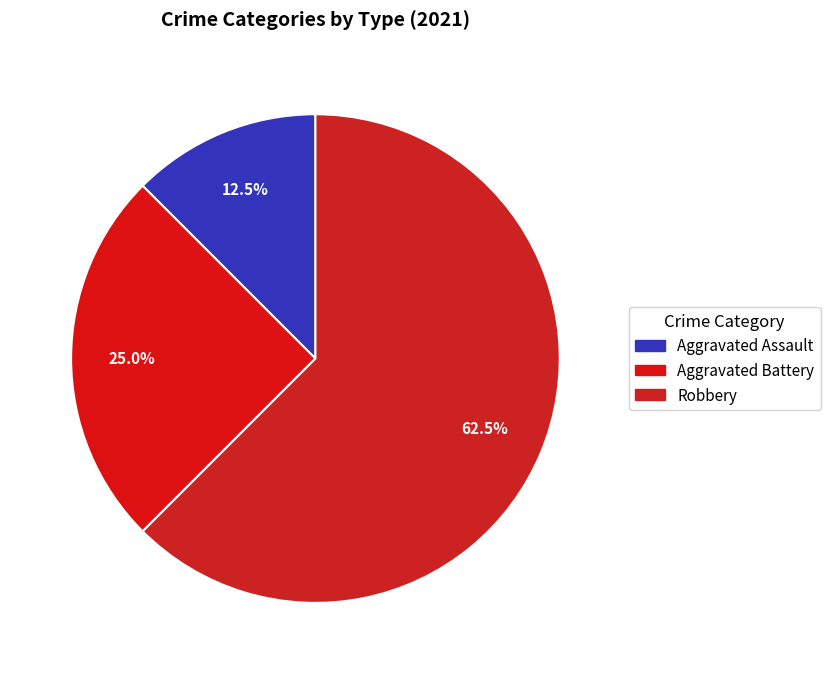

Is it true that Aggravated Assault is 27% of the pie?

False